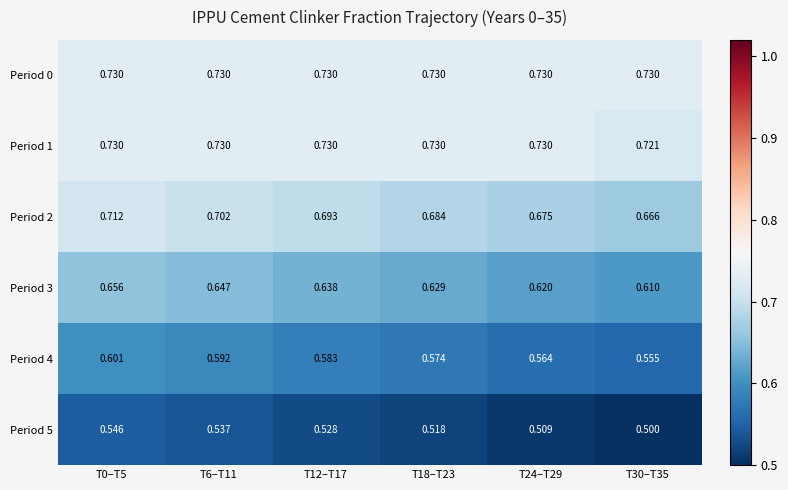

Is the value of Period 4 at T0–T5 greater than the value of Period 2 at T12–T17?

No